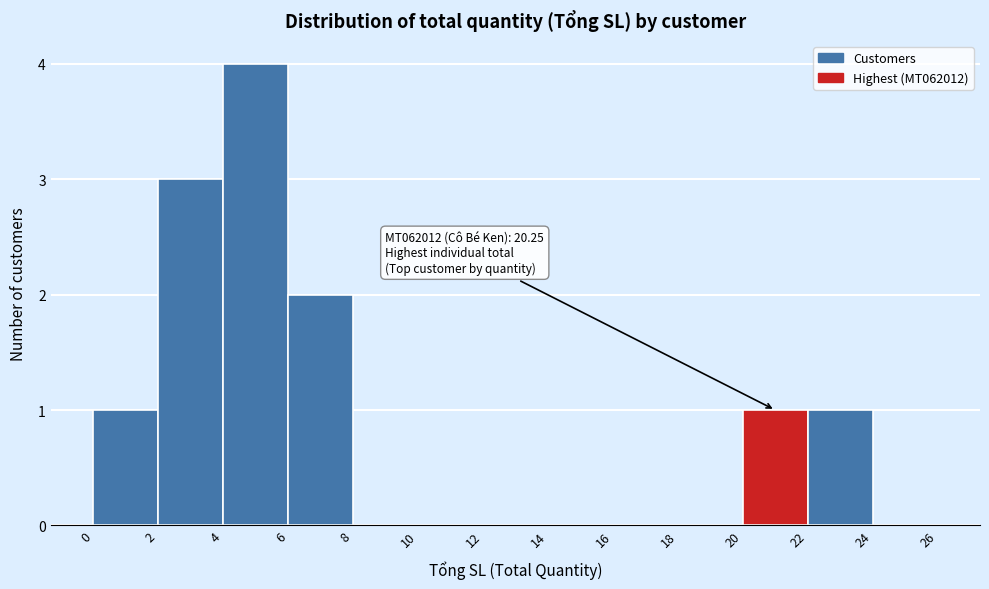

Over which range of the x-axis is the bar tallest?

4 to 6